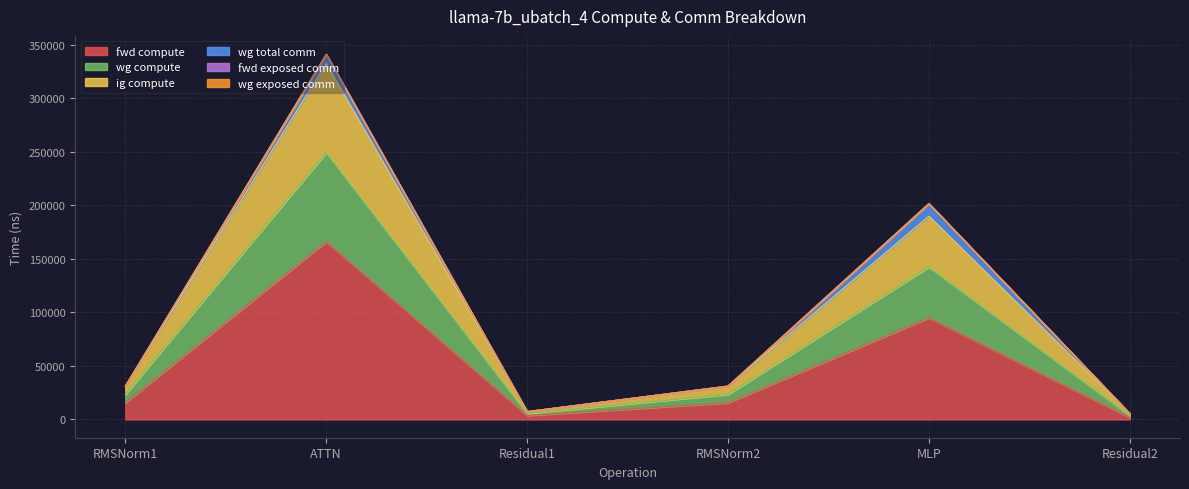

Does the chart display data point markers on the line(s)?

No